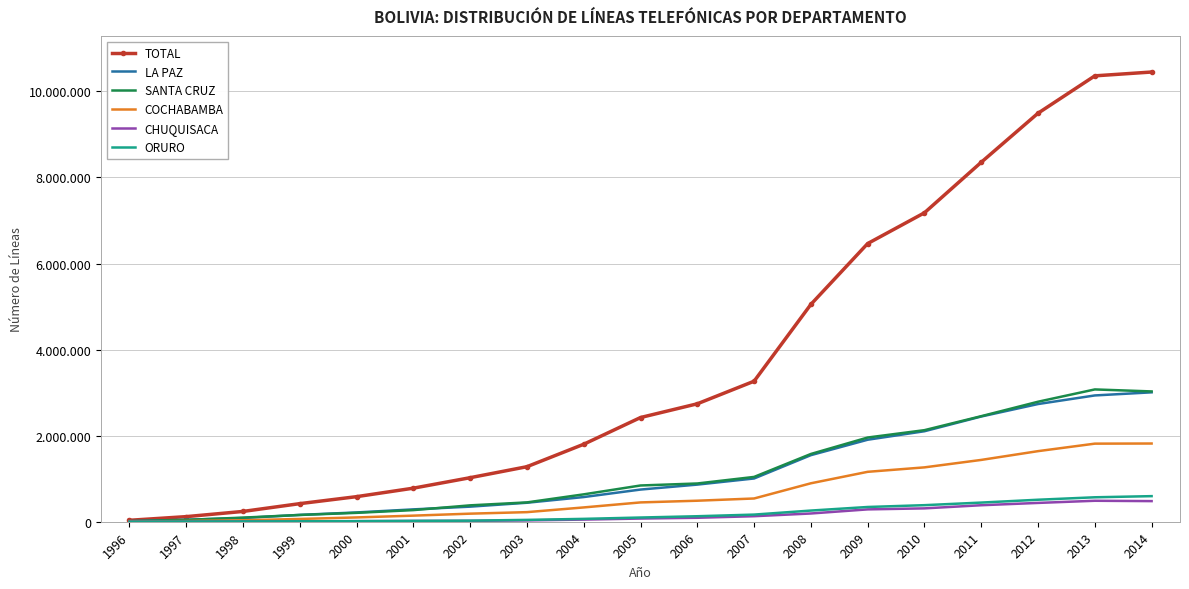

What are all the series names shown in the legend?

TOTAL, LA PAZ, SANTA CRUZ, COCHABAMBA, CHUQUISACA, ORURO